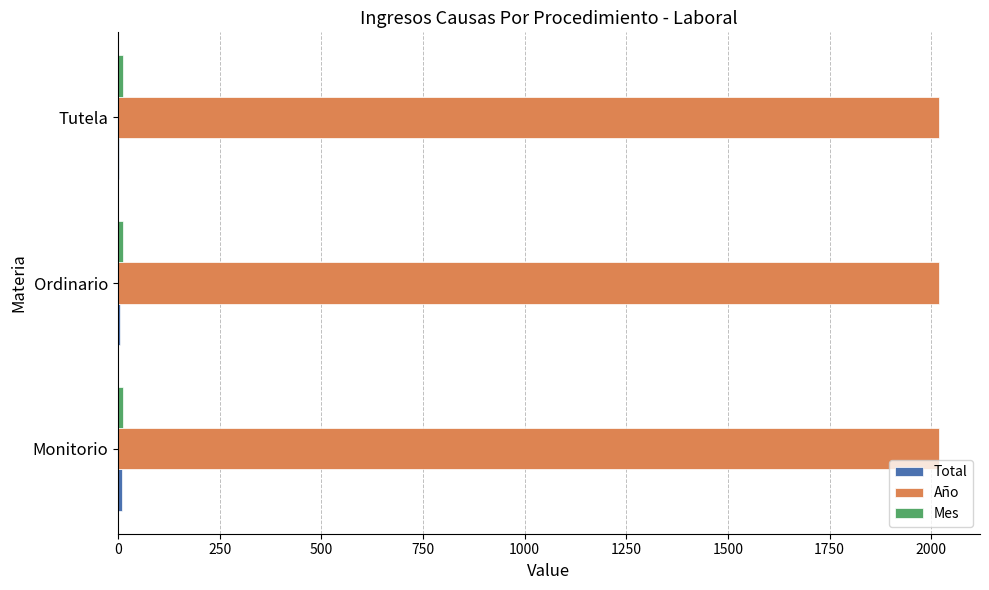

What is the average value of the Año series?

2019